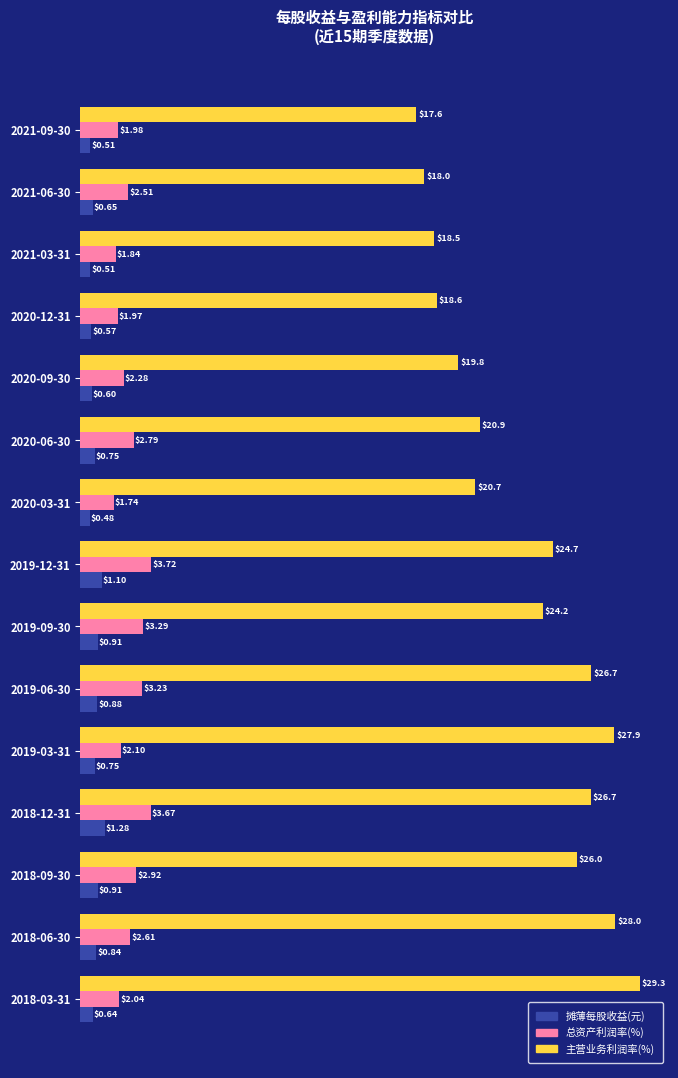

What is the difference between the highest and lowest values at 2018-09-30?

25.1